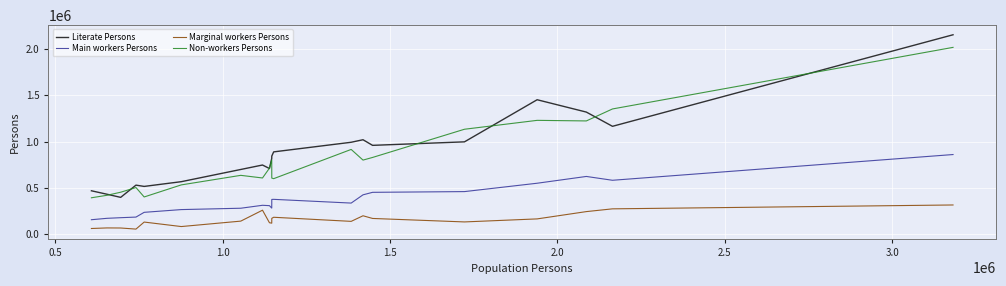

What is the maximum value shown in the chart?

2153531